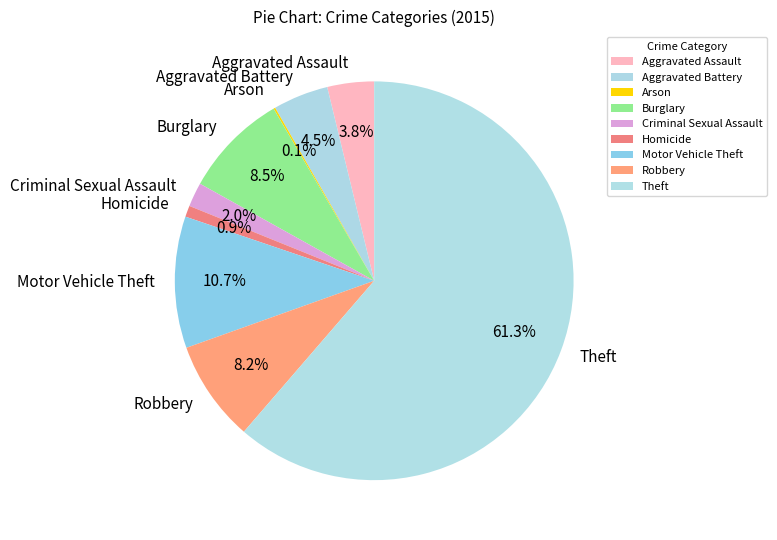

Approximately how many times larger is the value at Aggravated Assault compared to Homicide?

4.2